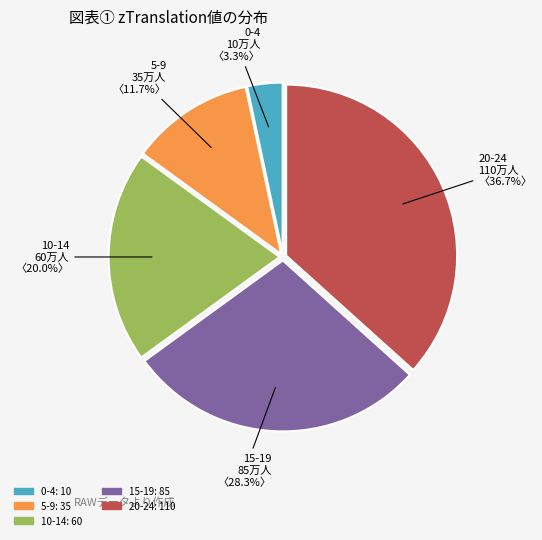

Is there any slice that represents more than half of the pie?

No